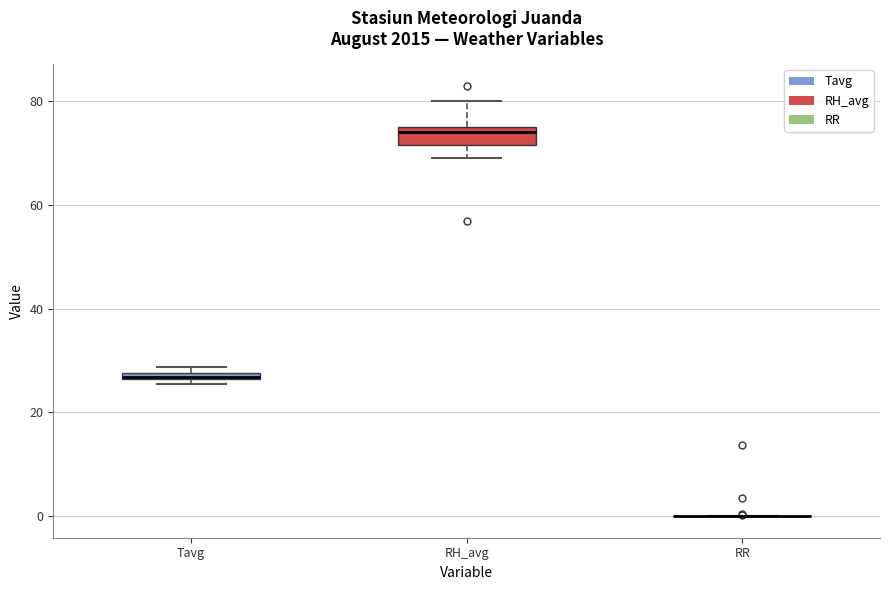

Where is the lower edge of the box for Tavg on the y-axis? The values are not printed on the chart, so give them approximately, as read against the axis.

26